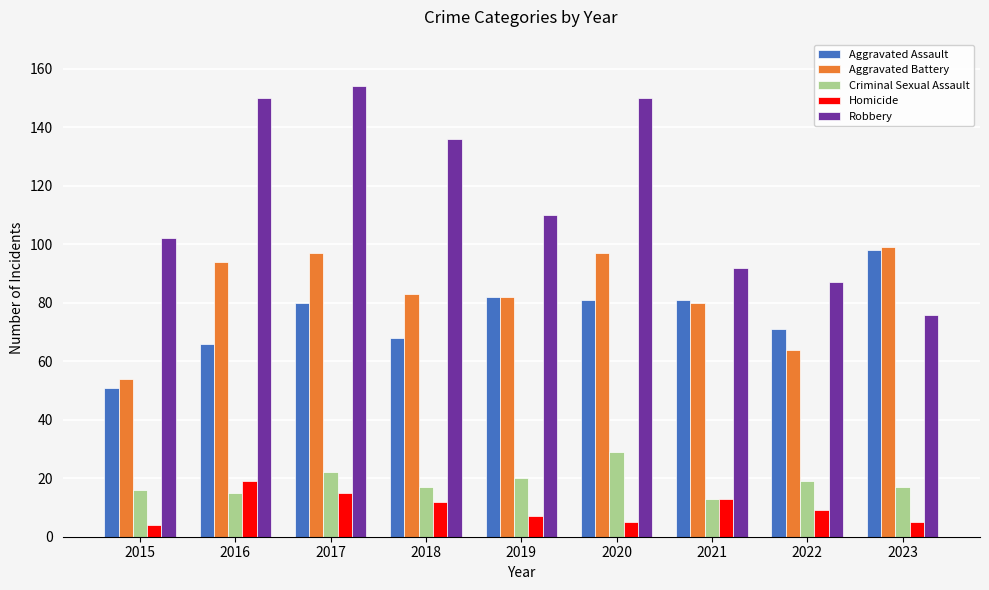

Which category has the highest value in the Aggravated Assault series?

2023